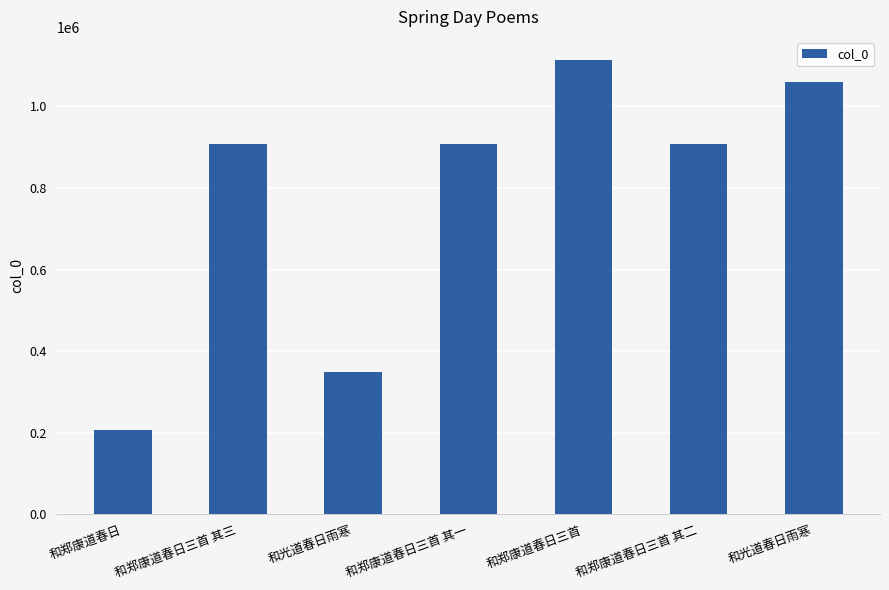

How many values are below 907627?

3